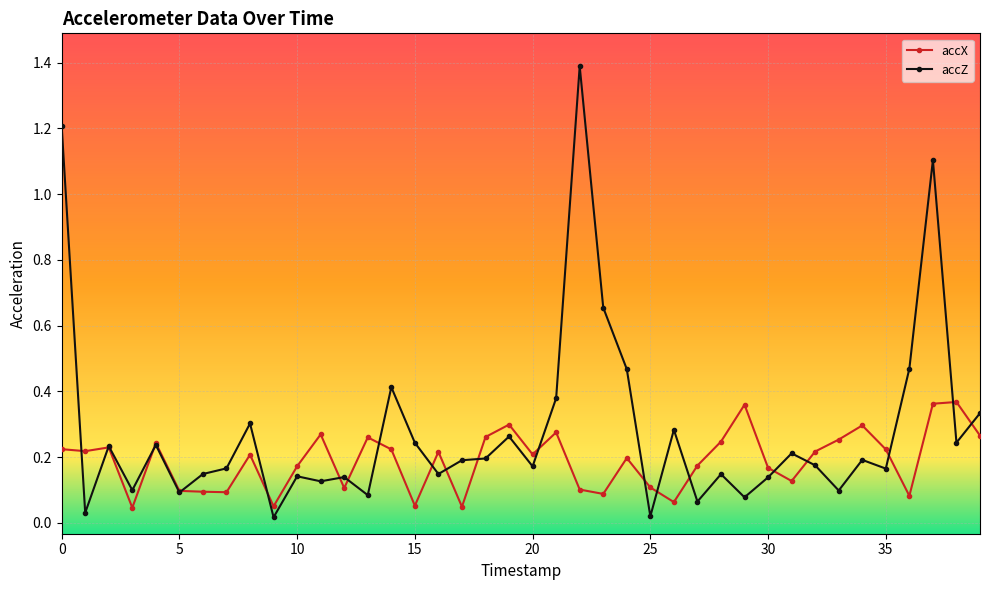

True or false: accZ and accX cross at least once.

True